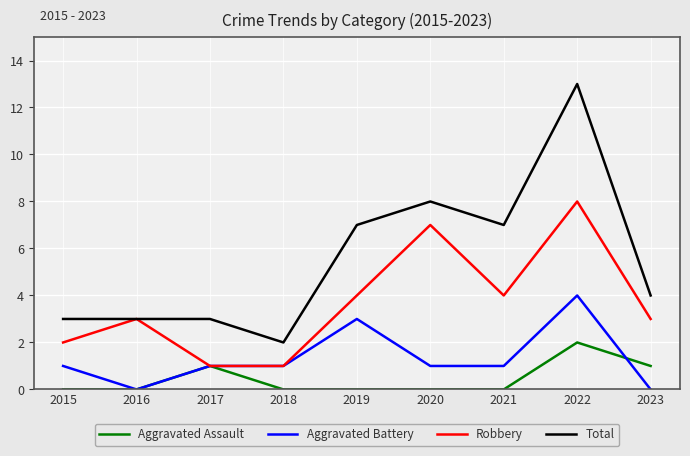

Is it true that Aggravated Assault equals 0 at 2015?

True